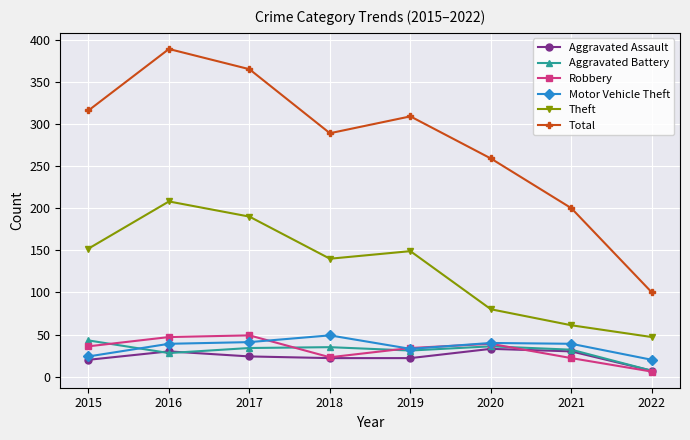

What is the spread (max minus min) of values at 2015?

296